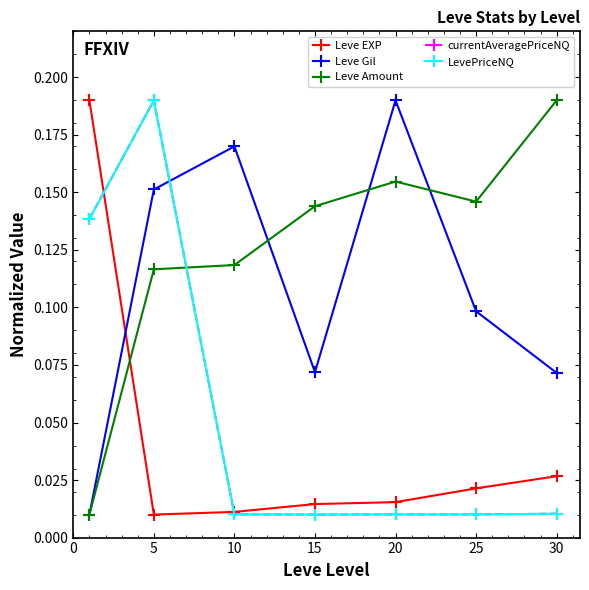

What is the sum of all Leve EXP values?

0.3